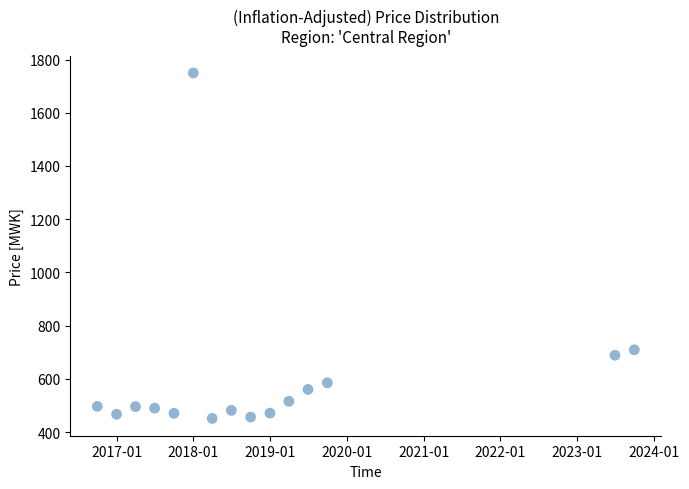

What is the range of X values (max minus min)?

2556.0